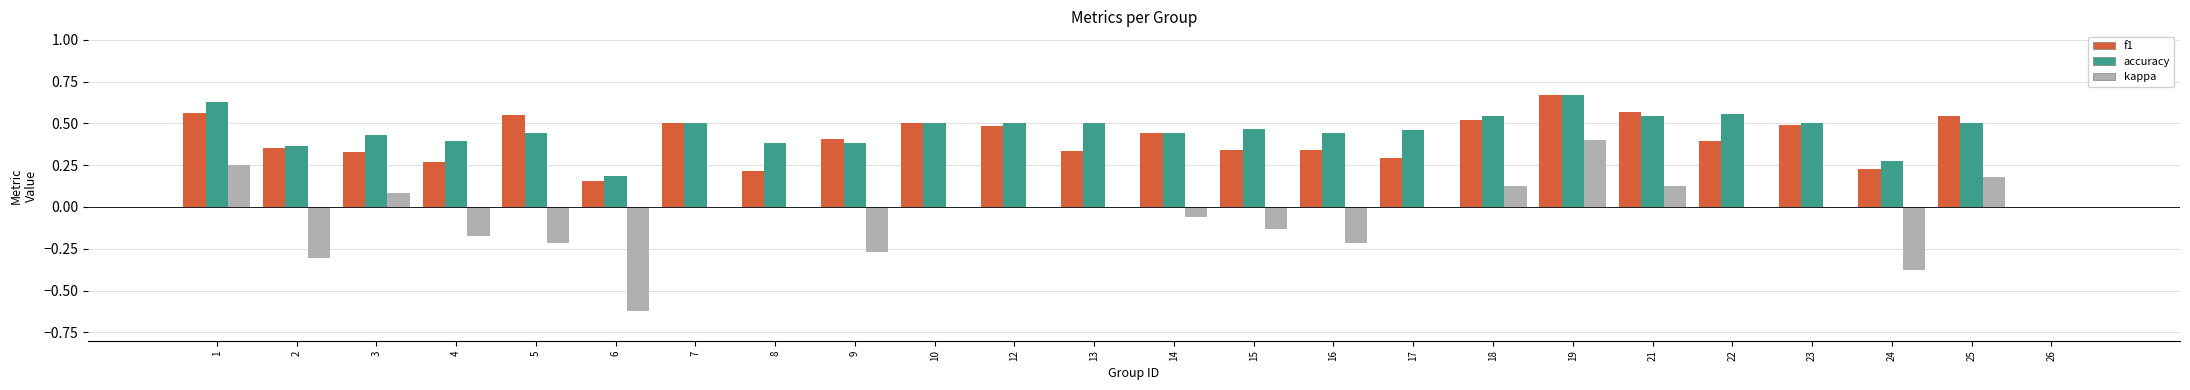

Which series changed the most between 21 and 26?

f1